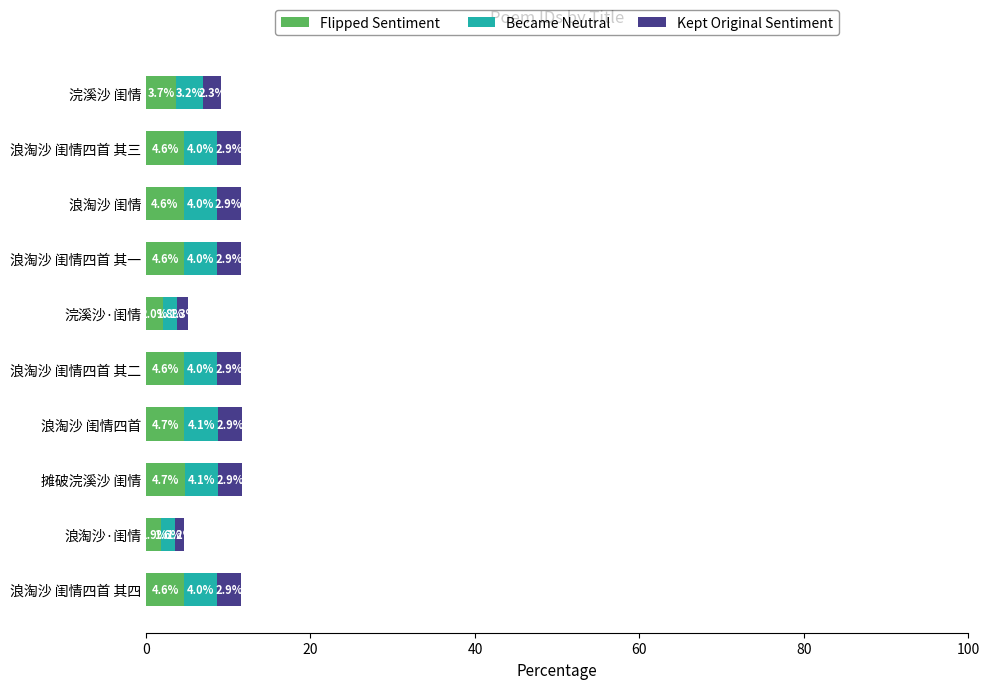

Is it true that Flipped Sentiment equals 2.0 at 浣溪沙·闺情?

True